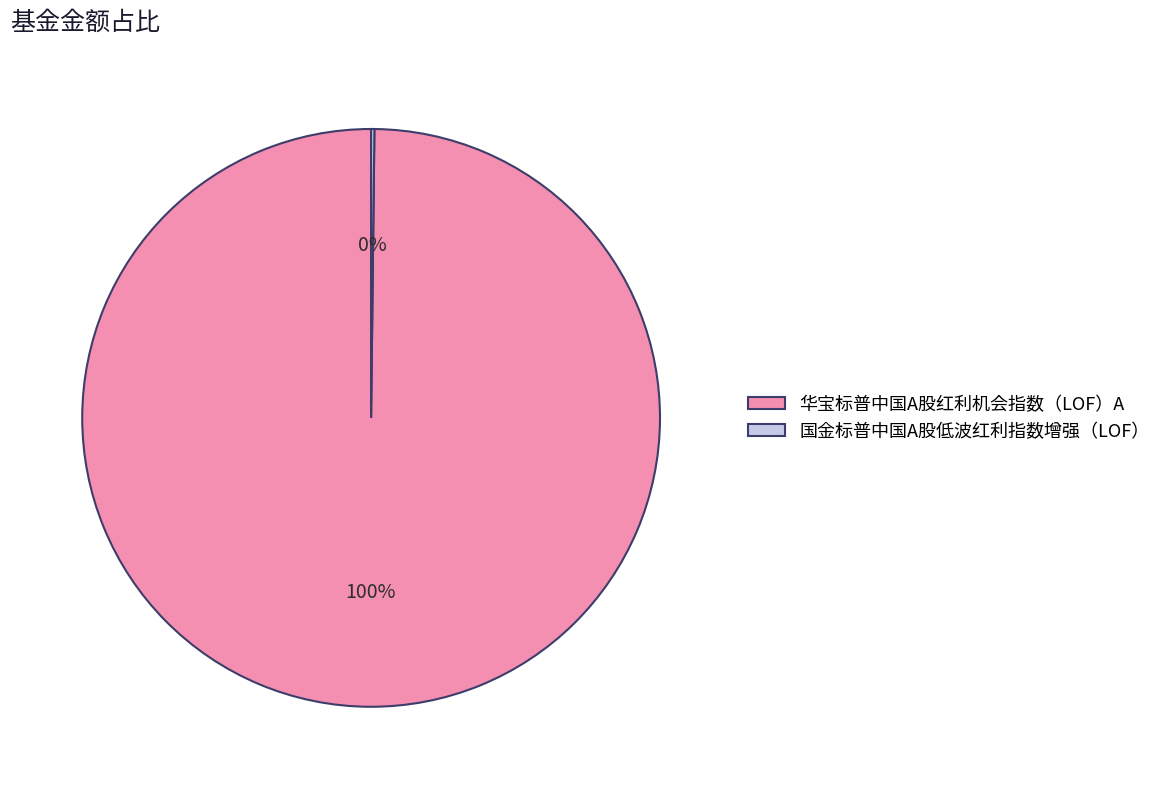

True or false: 华宝标普中国A股红利机会指数（LOF）A accounts for 86% of the total.

False